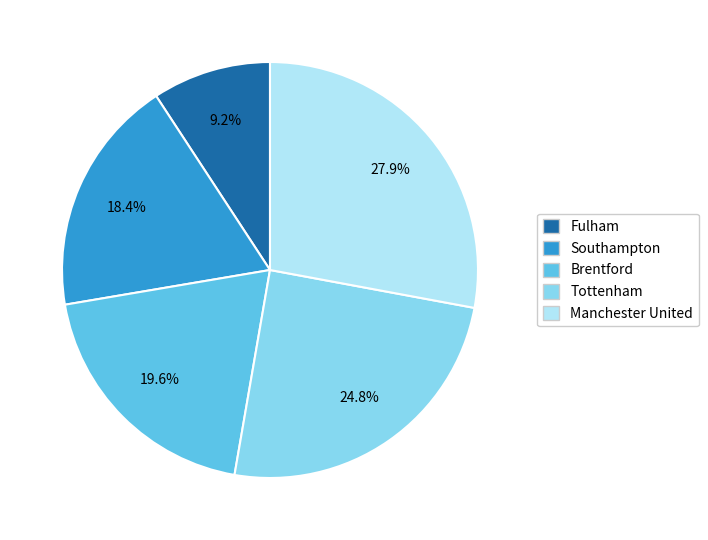

Count the number of slices in the pie.

5